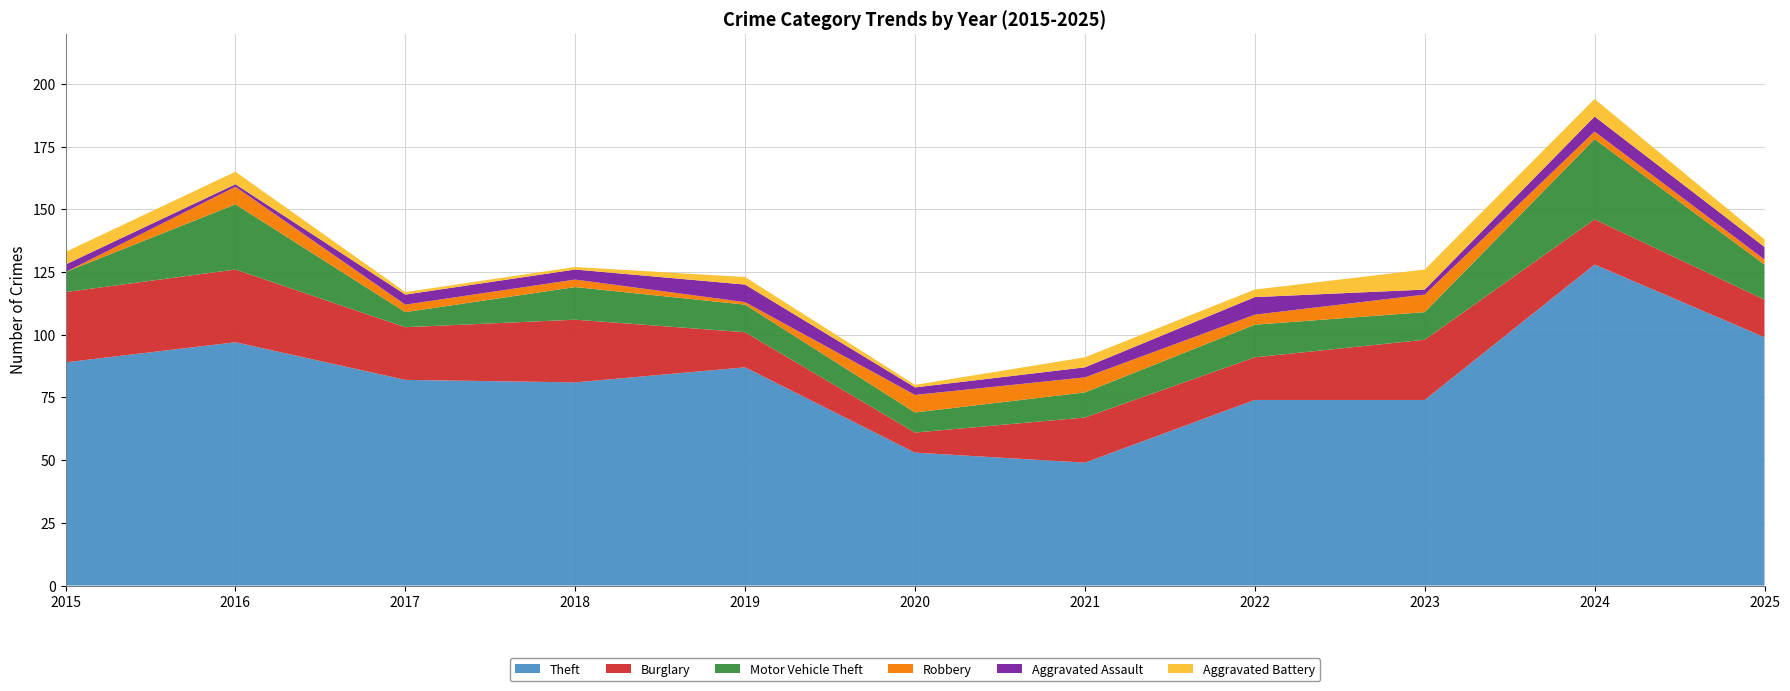

Reading left to right, list all the values displayed in this chart.

Theft: 2015=89	2016=97	2017=82	2018=81	2019=87	2020=53	2021=49	2022=74	2023=74	2024=128	2025=99
Burglary: 2015=28	2016=29	2017=21	2018=25	2019=14	2020=8	2021=18	2022=17	2023=24	2024=18	2025=15
Motor Vehicle Theft: 2015=8	2016=26	2017=6	2018=13	2019=11	2020=8	2021=10	2022=13	2023=11	2024=32	2025=14
Robbery: 2015=0	2016=7	2017=3	2018=3	2019=1	2020=7	2021=6	2022=4	2023=7	2024=3	2025=2
Aggravated Assault: 2015=3	2016=1	2017=4	2018=4	2019=7	2020=3	2021=4	2022=7	2023=2	2024=6	2025=5
Aggravated Battery: 2015=5	2016=5	2017=1	2018=1	2019=3	2020=1	2021=4	2022=3	2023=8	2024=7	2025=3